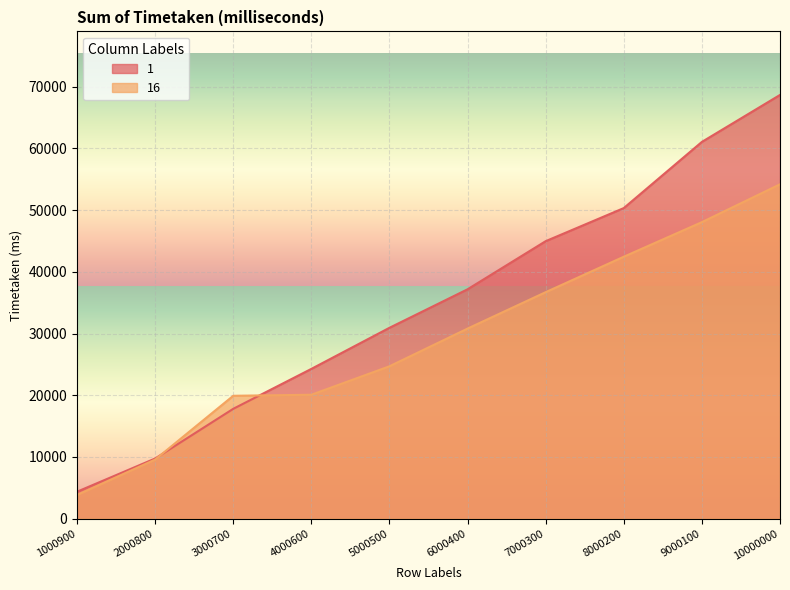

At which category does the chart reach its peak across all series?

10000000